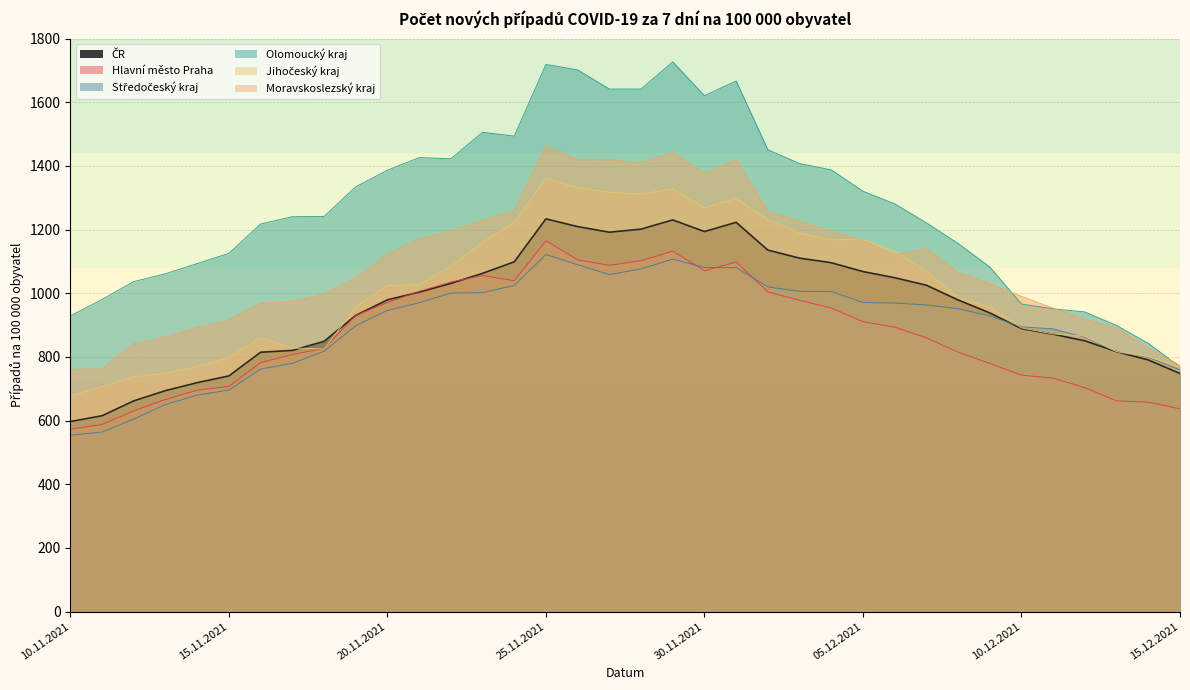

At which label is Jihocesky closest to 1019?

20.11.2021